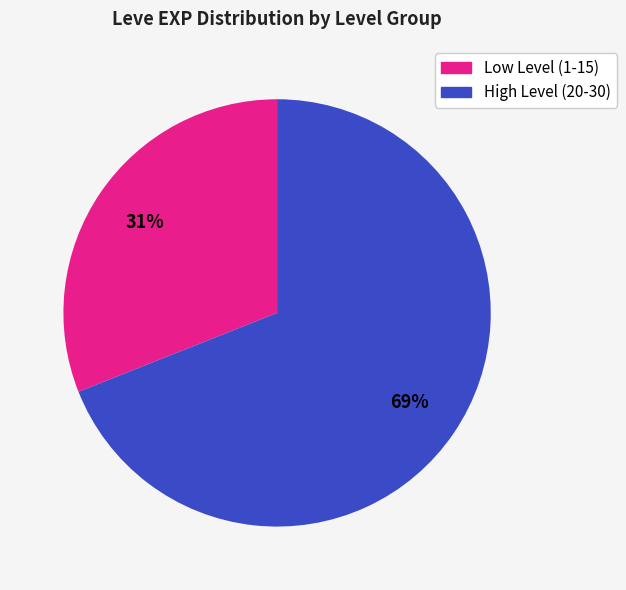

Does any single category account for the majority?

Yes